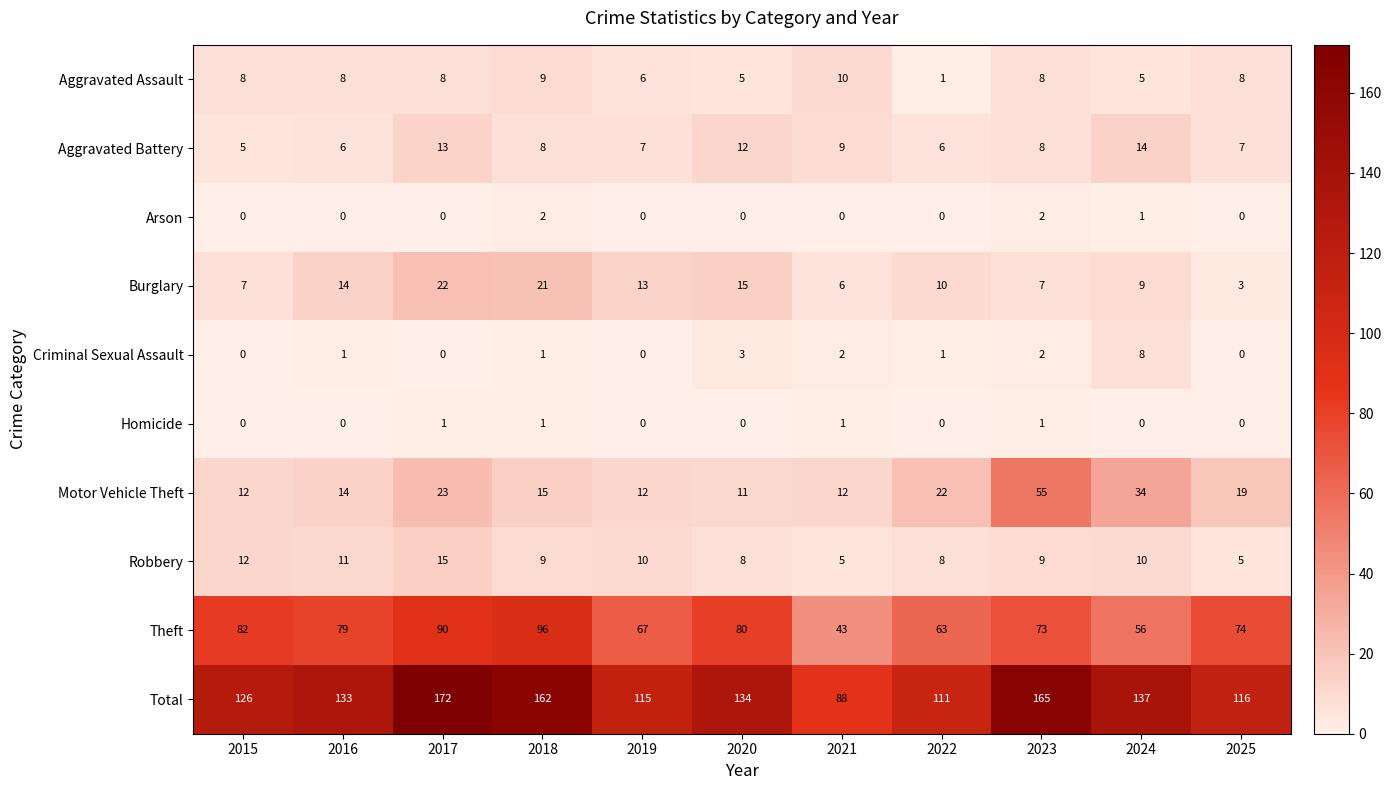

Count the number of data series in this chart.

10